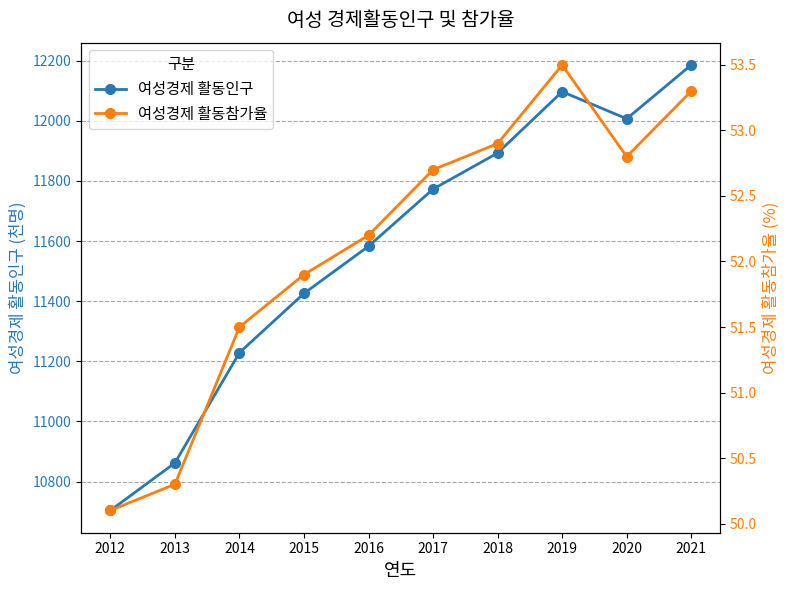

At which category is the sum across all series the highest?

2021